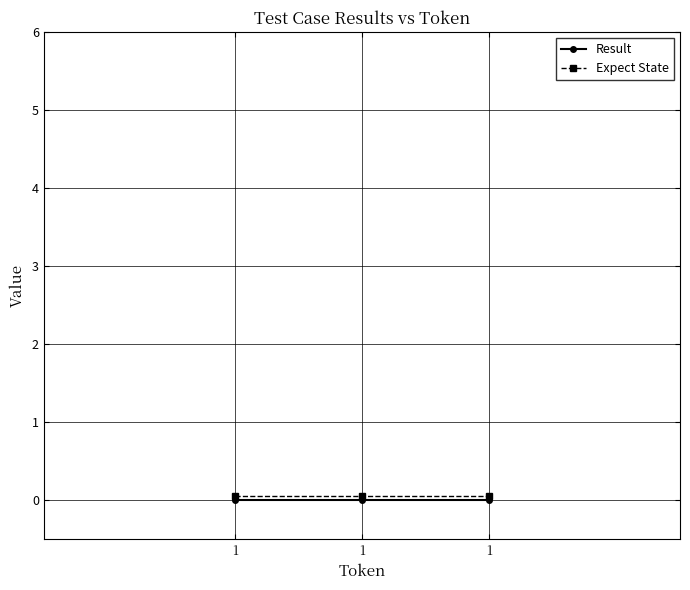

What is the sum of all Expect State values?

0.2